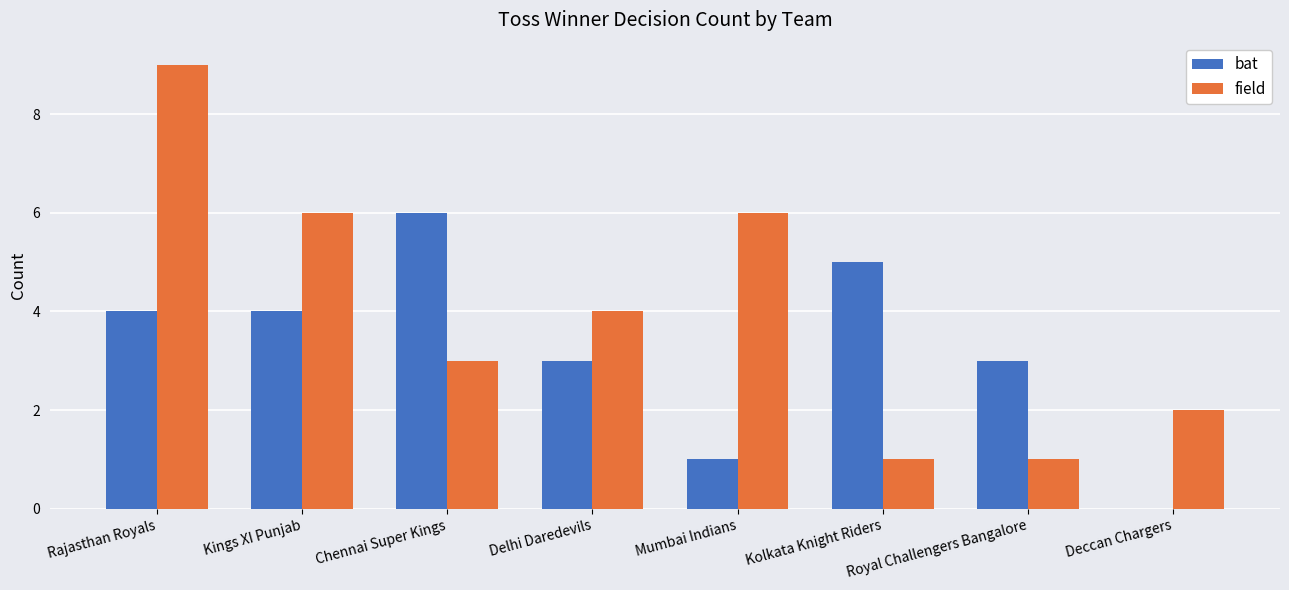

What is the sum of all field values?

32